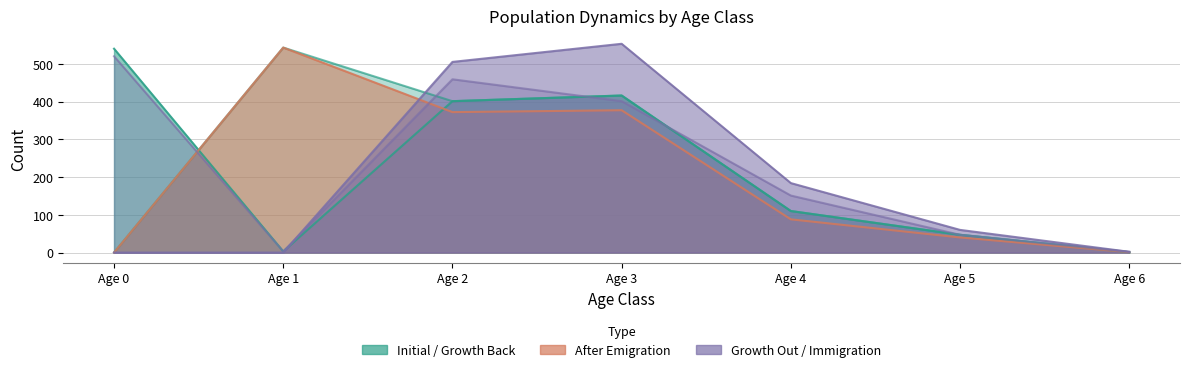

Which series changed the most between Age 3 and Age 4?

N_GrowthOut_Class